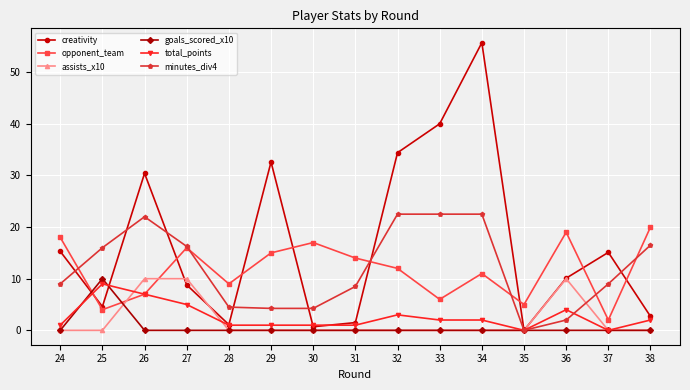

What are all the series names shown in the legend?

creativity, opponent_team, assists_x10, goals_scored_x10, total_points, minutes_div4